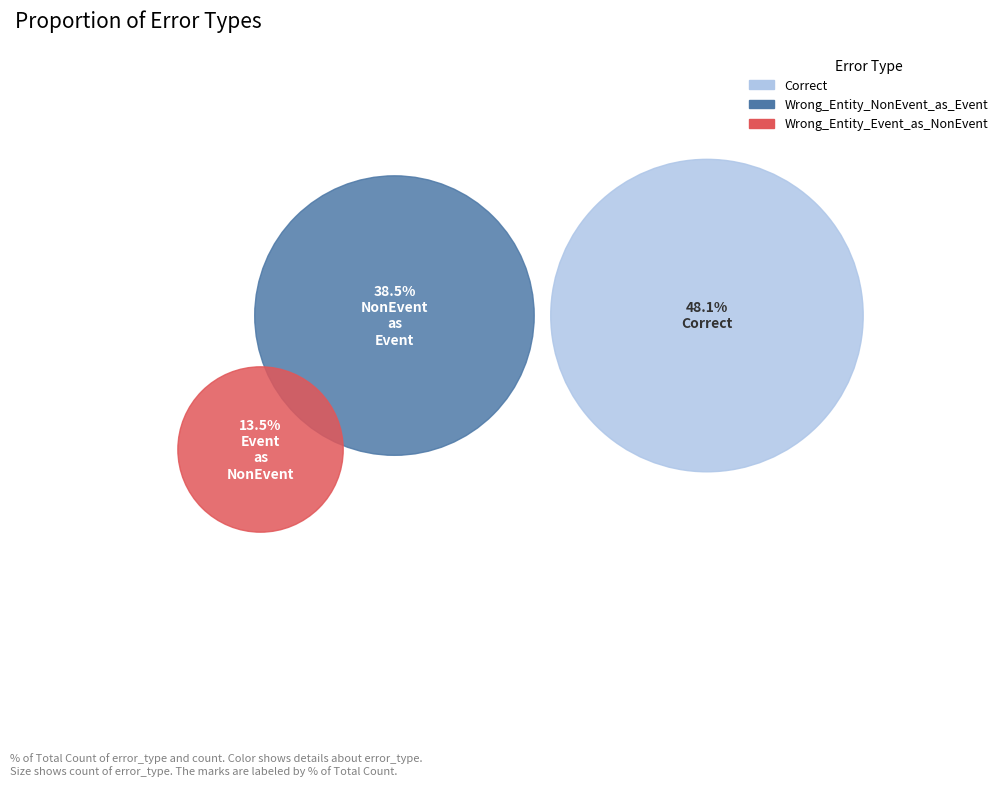

Count the number of slices in the pie.

3